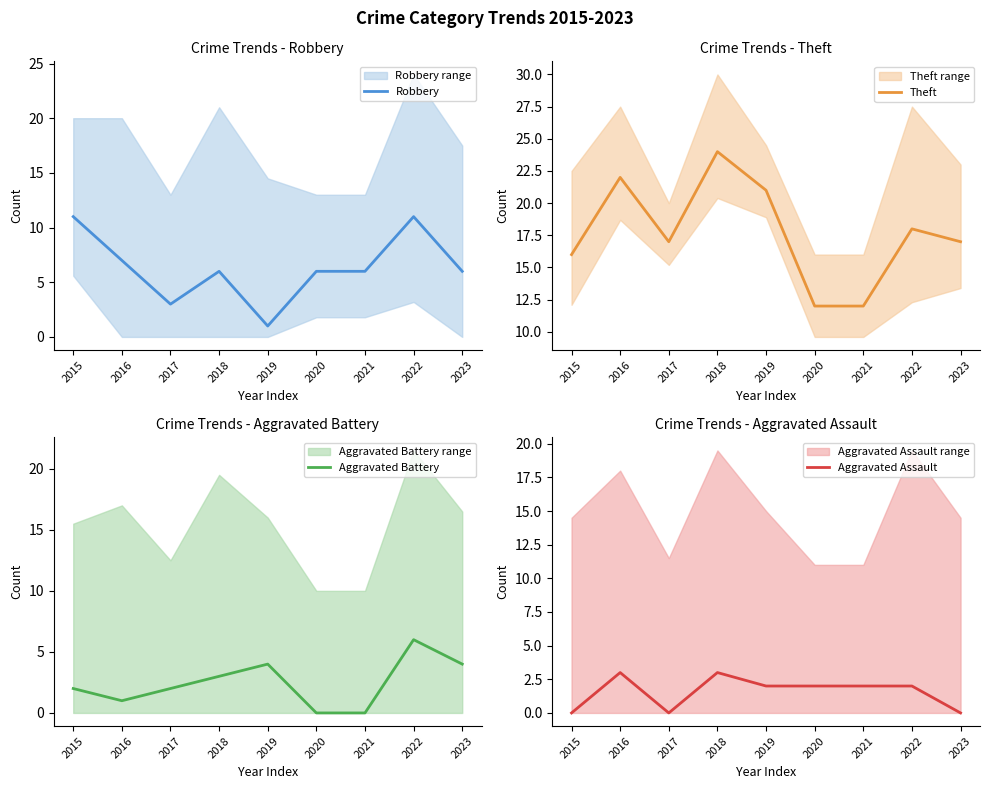

How many values in the Theft series are below 17?

3